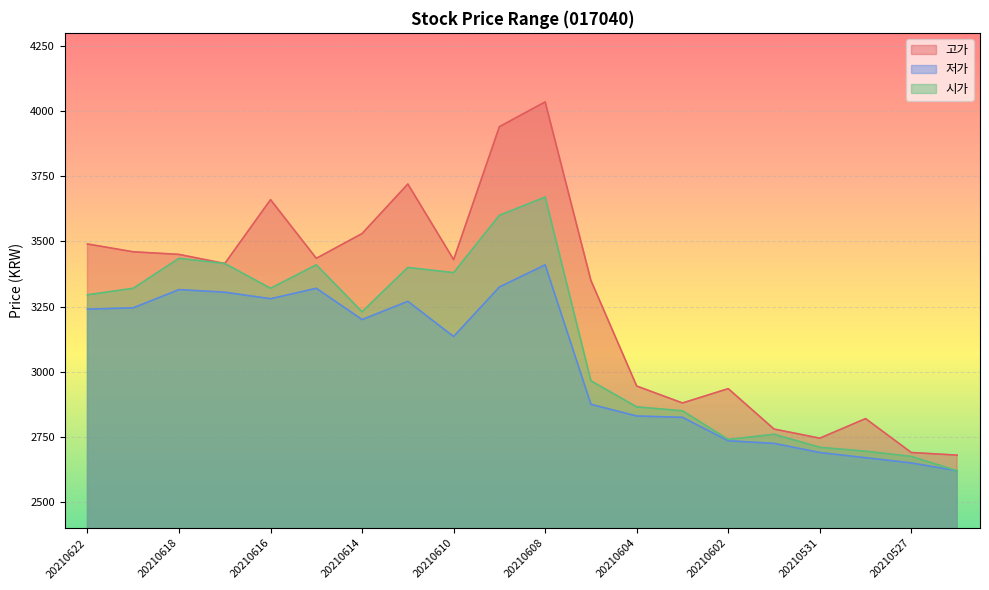

Count the number of data series in this chart.

3